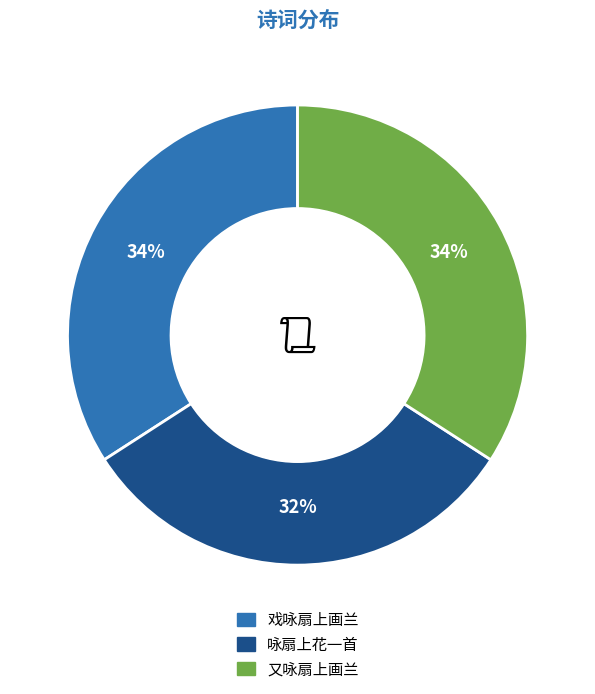

True or false: 戏咏扇上画兰 accounts for 21% of the total.

False